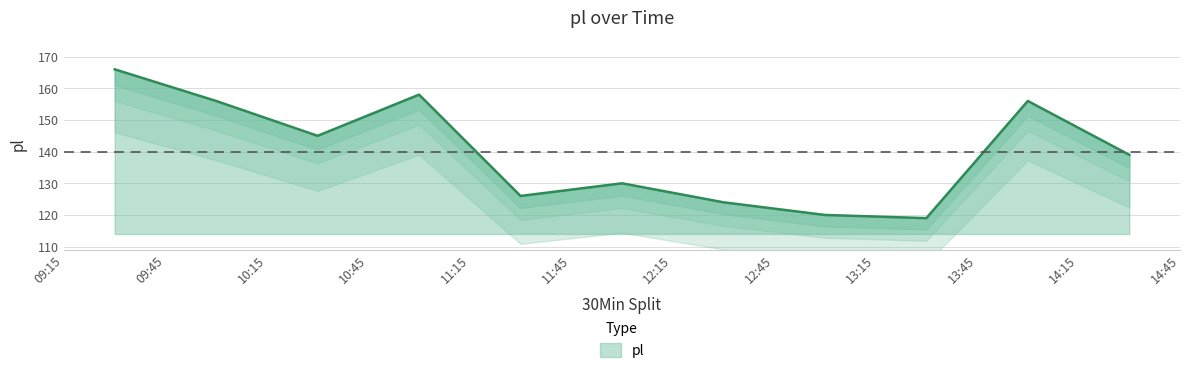

List the labels in order of value, smallest first.

2021-04-01 13:30:00, 2021-04-01 13:00:00, 2021-04-01 12:30:00, 2021-04-01 11:30:00, 2021-04-01 12:00:00, 2021-04-01 14:30:00, 2021-04-01 10:30:00, 2021-04-01 10:00:00, 2021-04-01 14:00:00, 2021-04-01 11:00:00, 2021-04-01 09:30:00